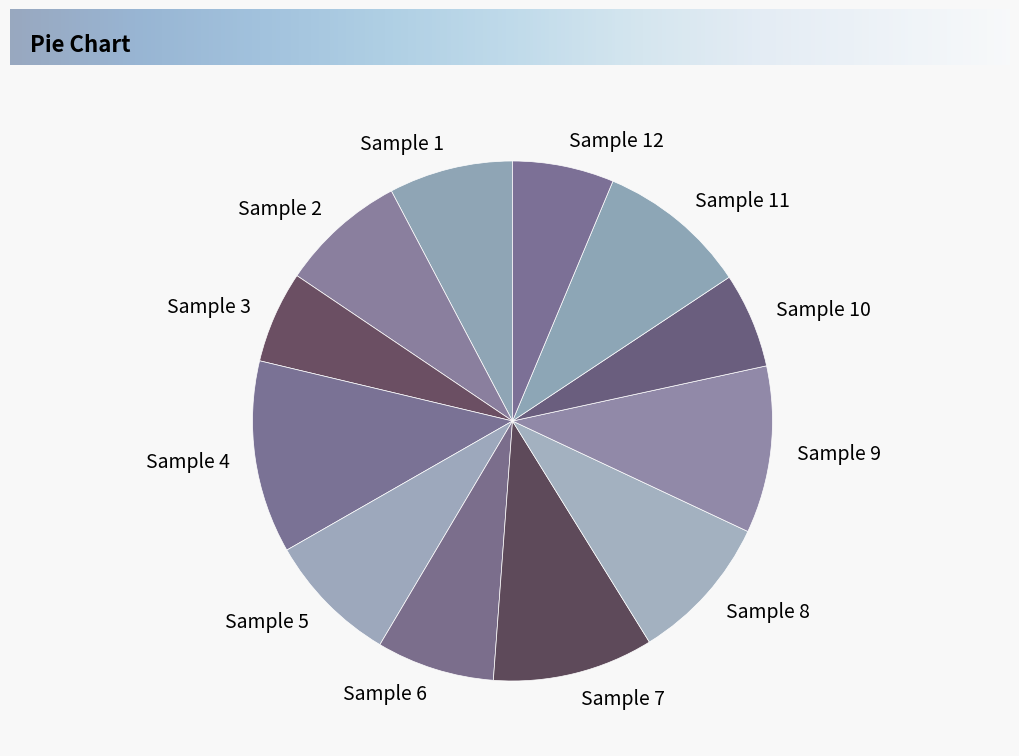

Which has a higher value, Sample 2 or Sample 4?

Sample 4